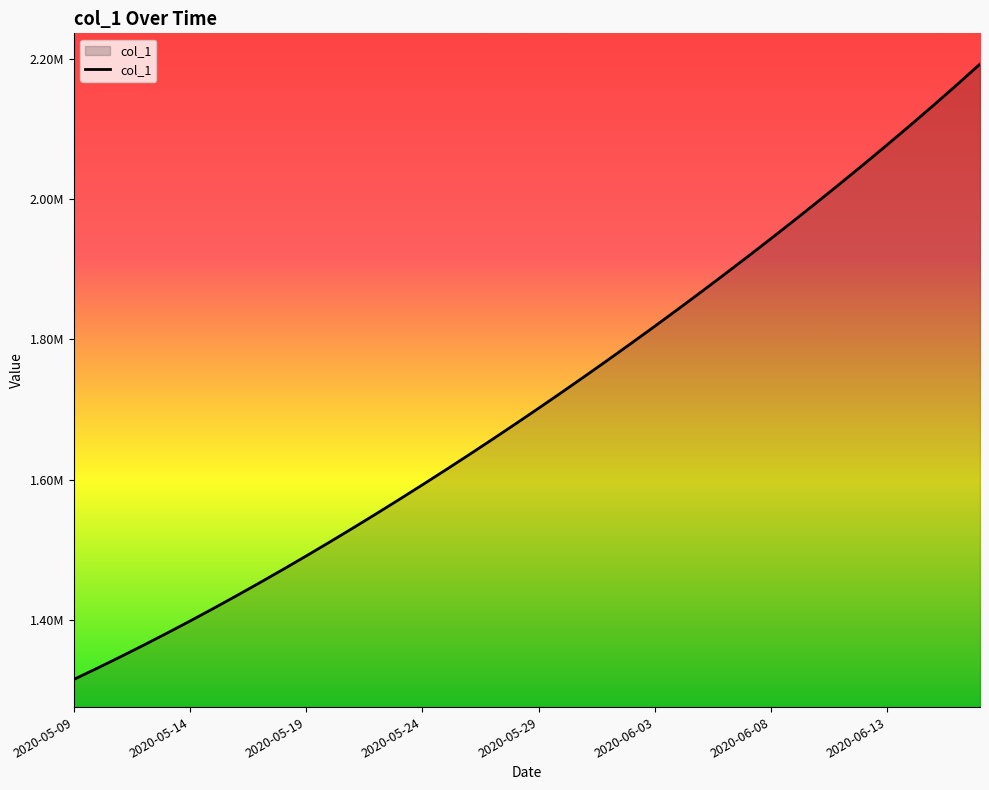

List the labels in order of value, smallest first.

2020-05-09, 2020-05-10, 2020-05-11, 2020-05-12, 2020-05-13, 2020-05-14, 2020-05-15, 2020-05-16, 2020-05-17, 2020-05-18, 2020-05-19, 2020-05-20, 2020-05-21, 2020-05-22, 2020-05-23, 2020-05-24, 2020-05-25, 2020-05-26, 2020-05-27, 2020-05-28, 2020-05-29, 2020-05-30, 2020-05-31, 2020-06-01, 2020-06-02, 2020-06-03, 2020-06-04, 2020-06-05, 2020-06-06, 2020-06-07, 2020-06-08, 2020-06-09, 2020-06-10, 2020-06-11, 2020-06-12, 2020-06-13, 2020-06-14, 2020-06-15, 2020-06-16, 2020-06-17